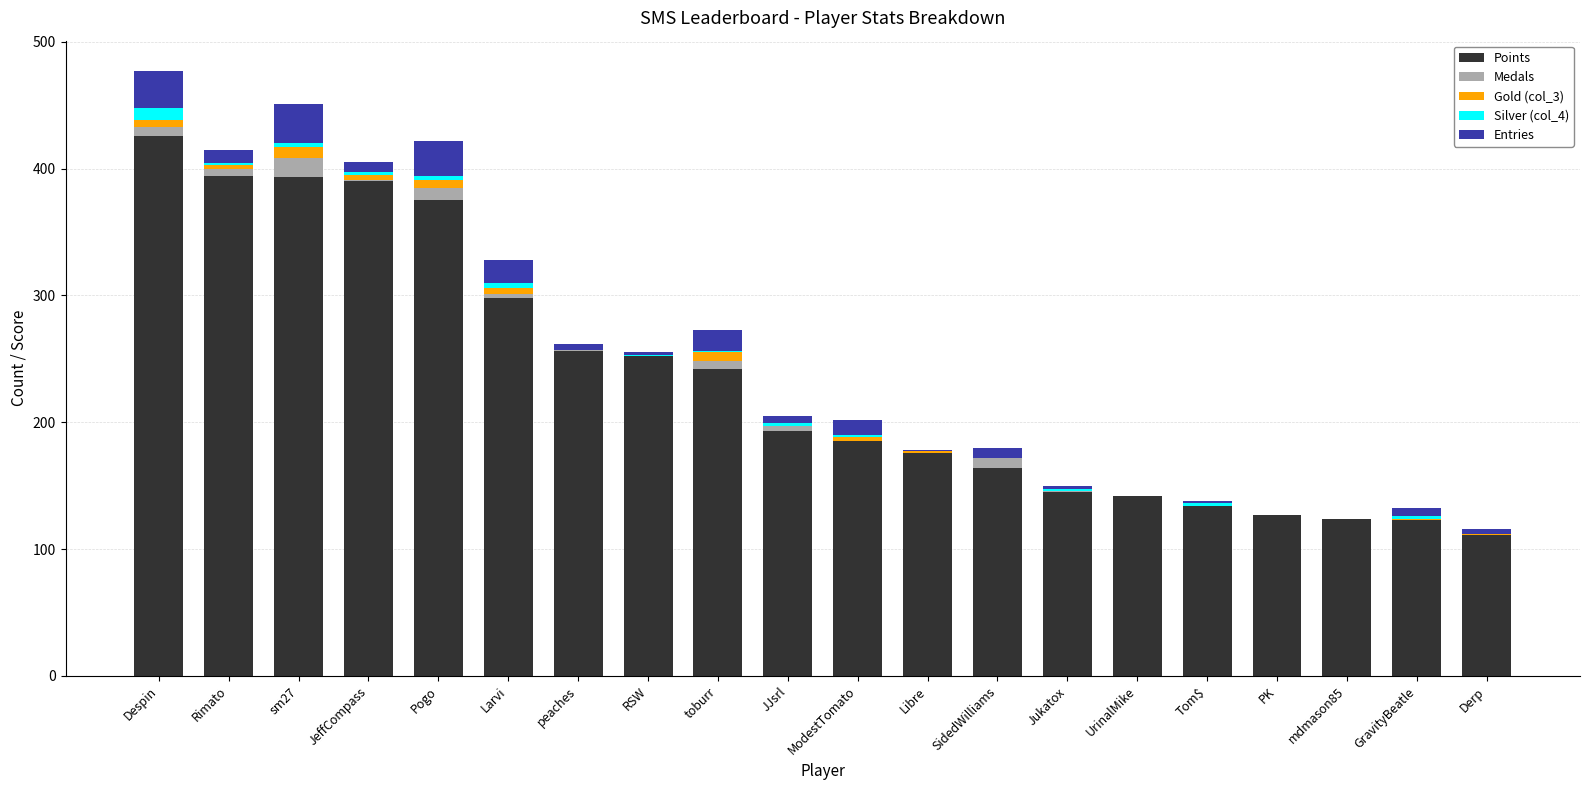

What is the highest value of the Points series?

426